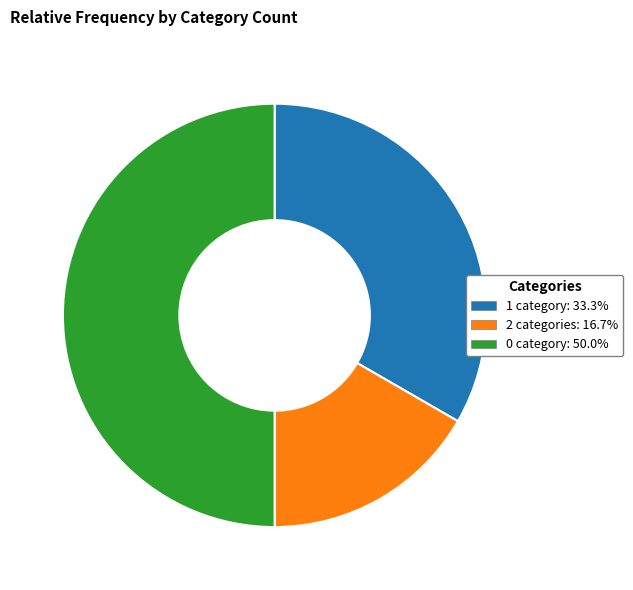

What is the largest slice in the pie chart?

0 category